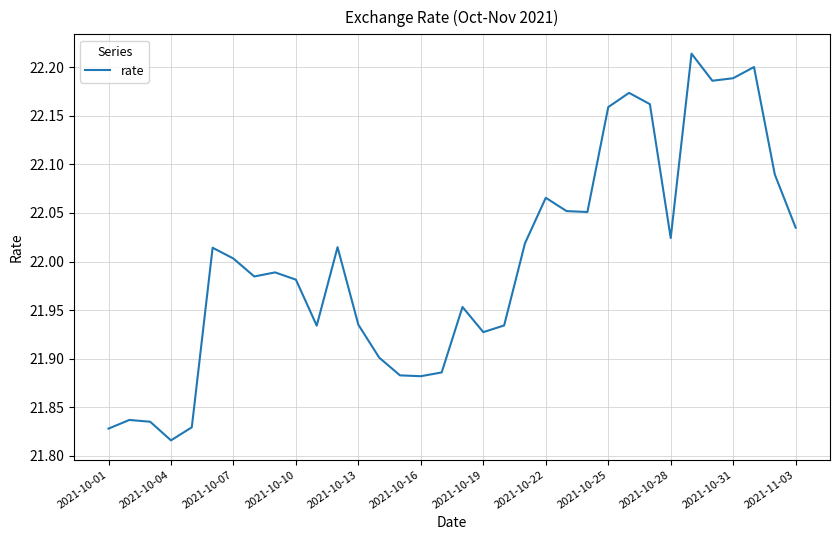

What is the difference between the maximum and minimum values?

0.4